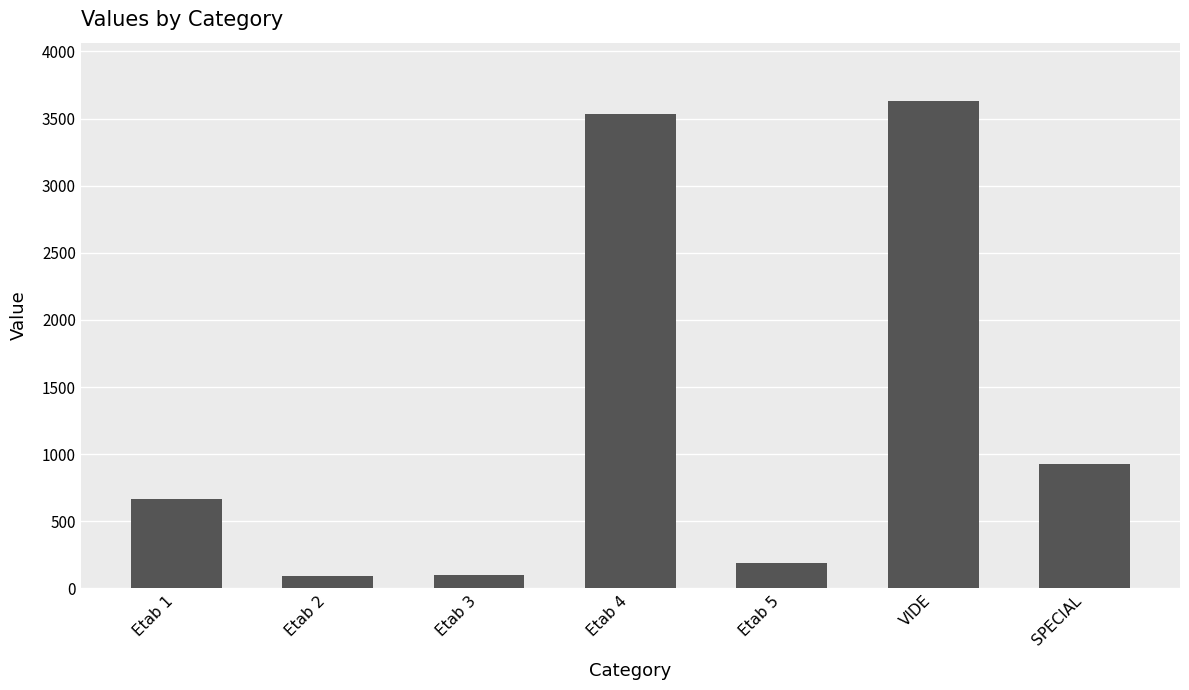

Which has a higher value, Etab 4 or Etab 3?

Etab 4